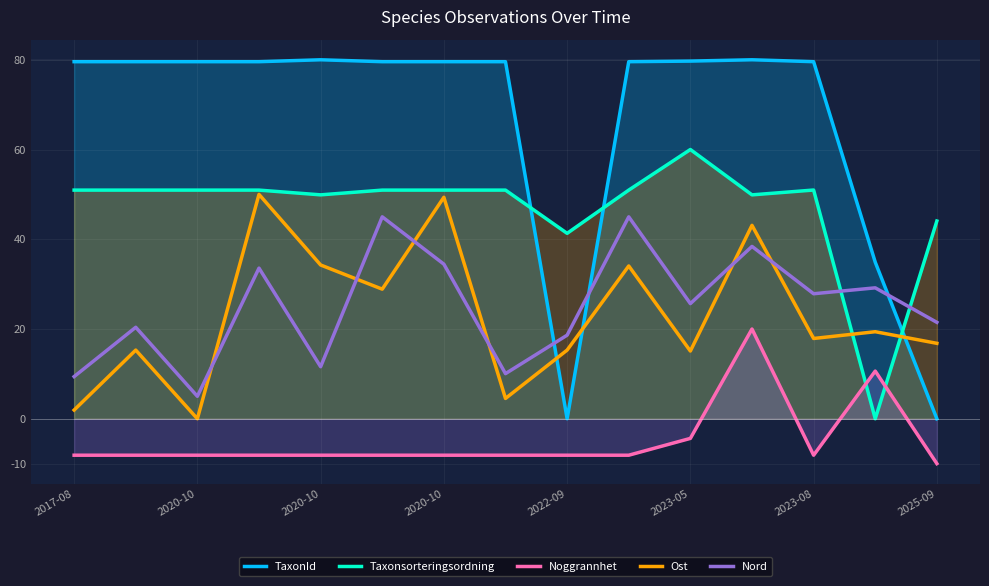

What is the value of the Taxonsorteringsordning point at the 4th from the left?

51.0